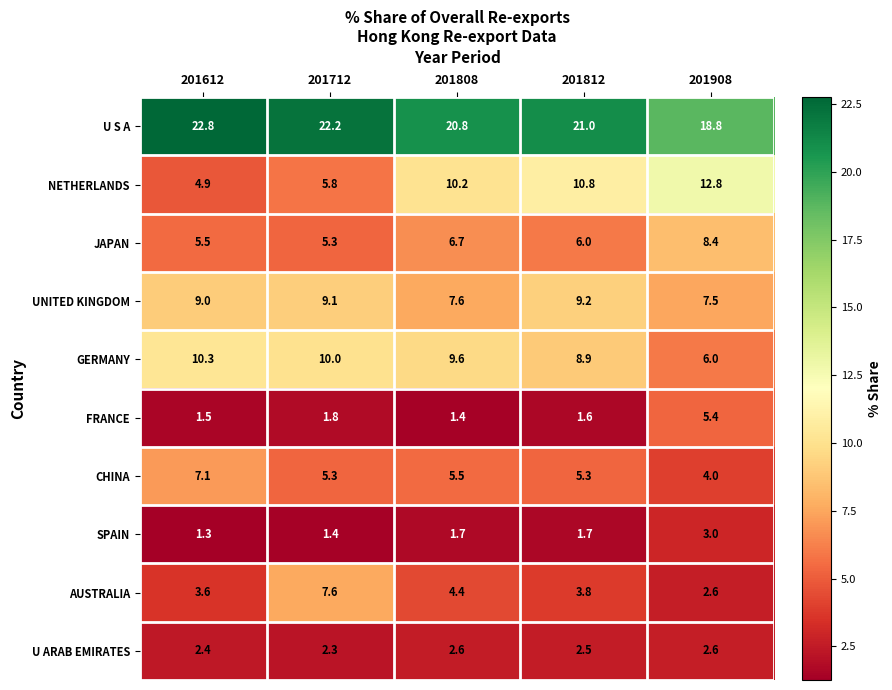

Is it true that JAPAN equals 2.6 at 201908?

False